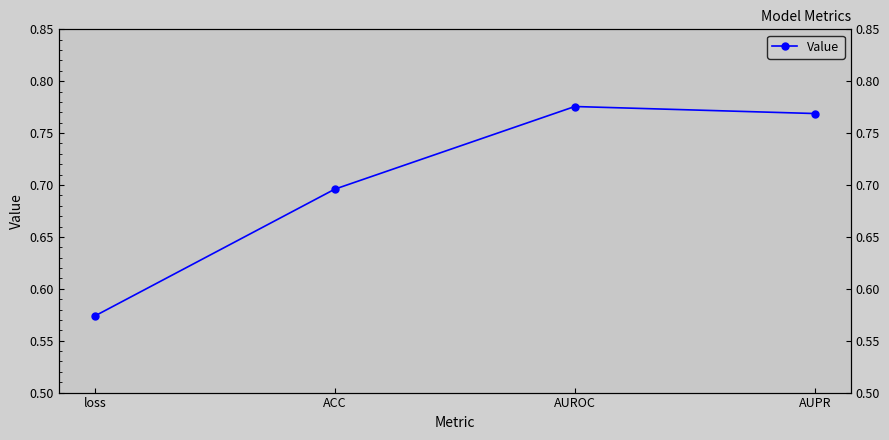

Reading left to right, transcribe all the data shown in this chart.

loss=0.6	ACC=0.7	AUROC=0.8	AUPR=0.8